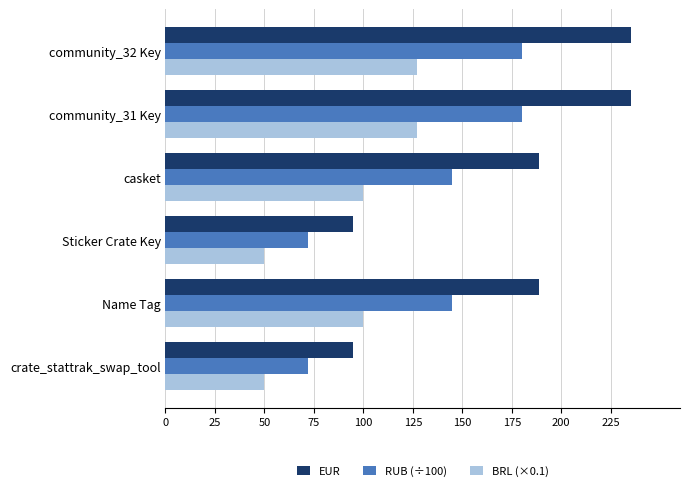

How many distinct data groups are displayed?

3